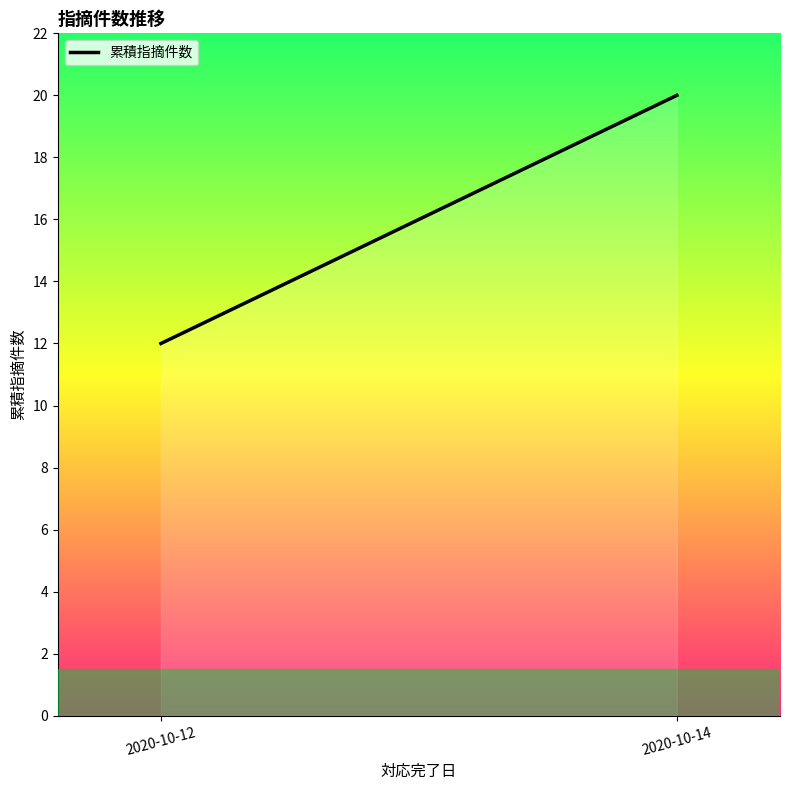

What is the sum of all values?

32